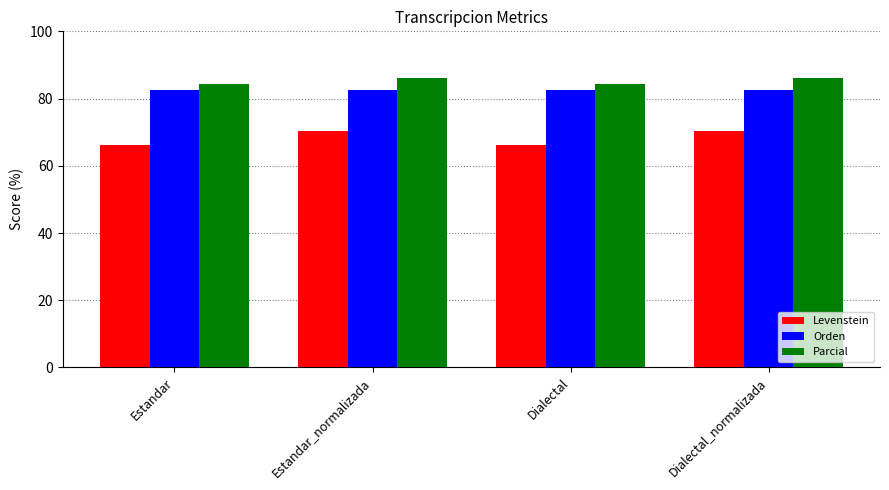

What is the label of the 4th bar from the right?

Estandar